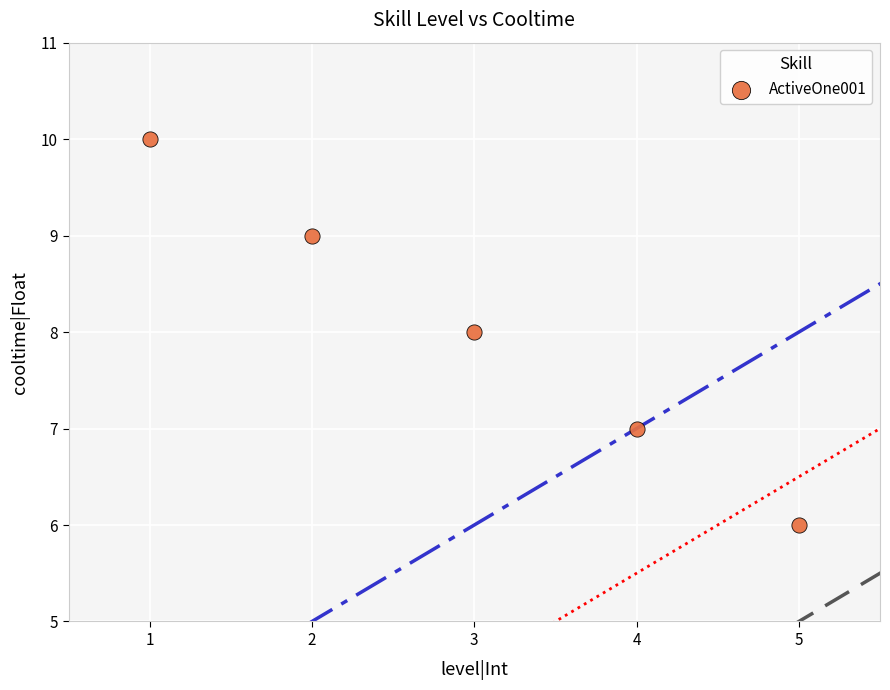

What is the average Y value?

8